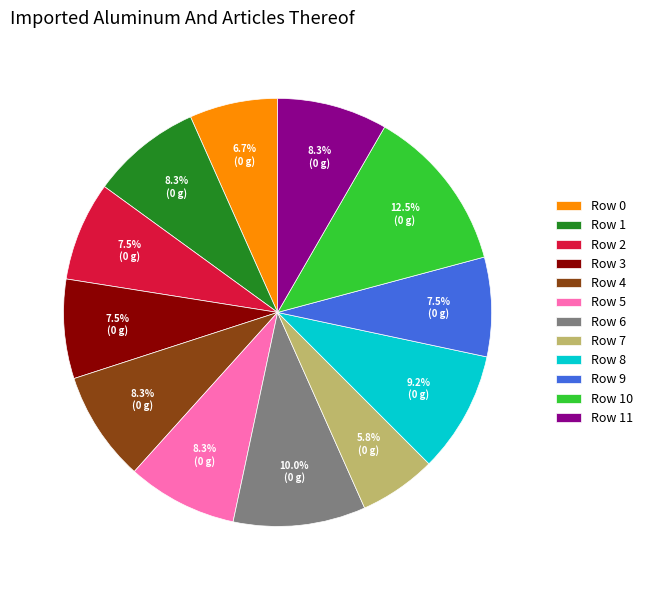

Combined, what portion of the pie is Row 1 and Row 10?

20.8%